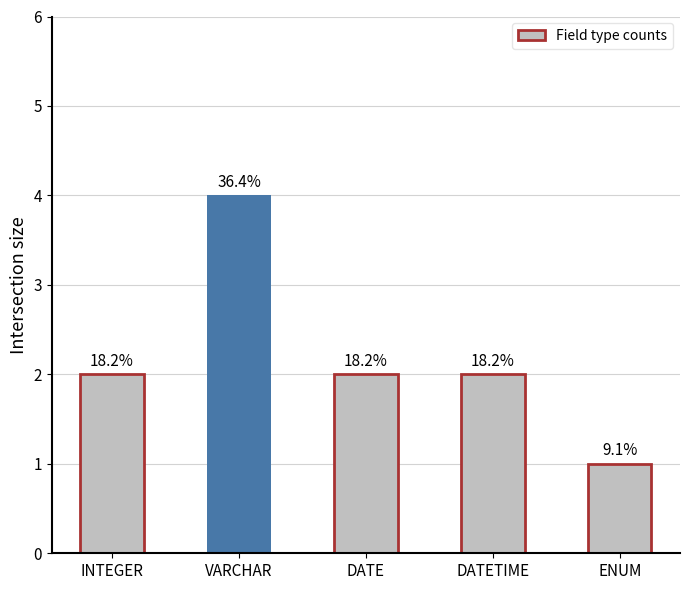

What is the change in value from INTEGER to VARCHAR?

+2